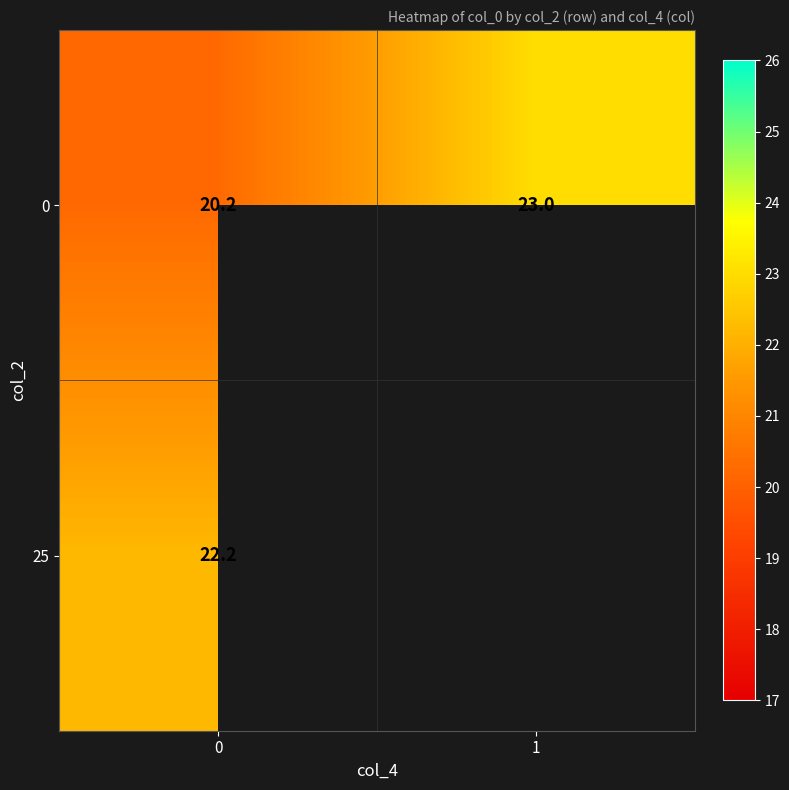

What is the approximate value of row_0 at 0?

20.2